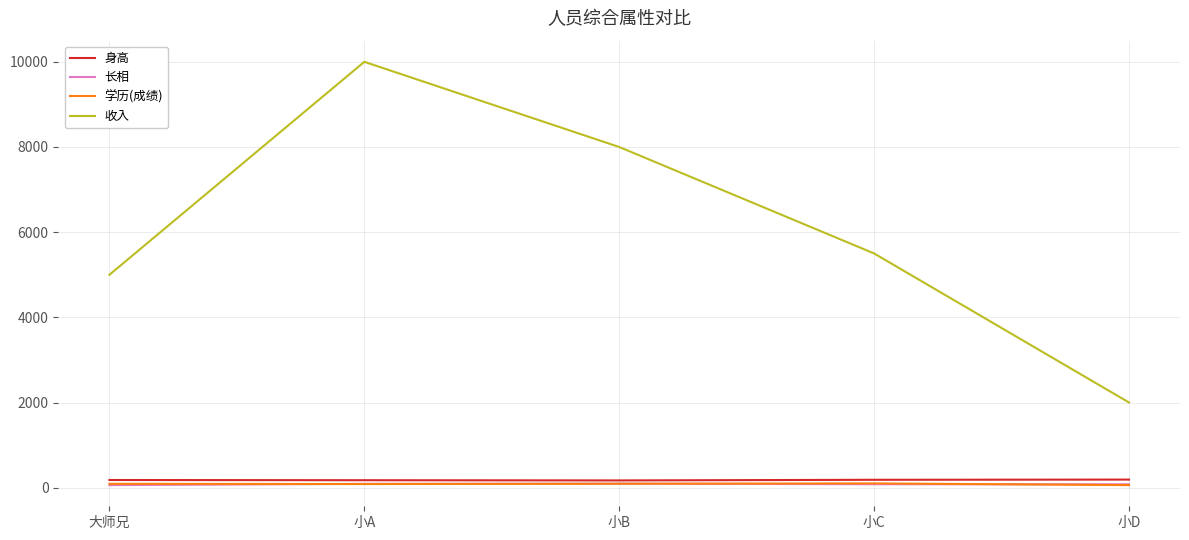

How many intersections are there between 学历(成绩) and 长相?

3